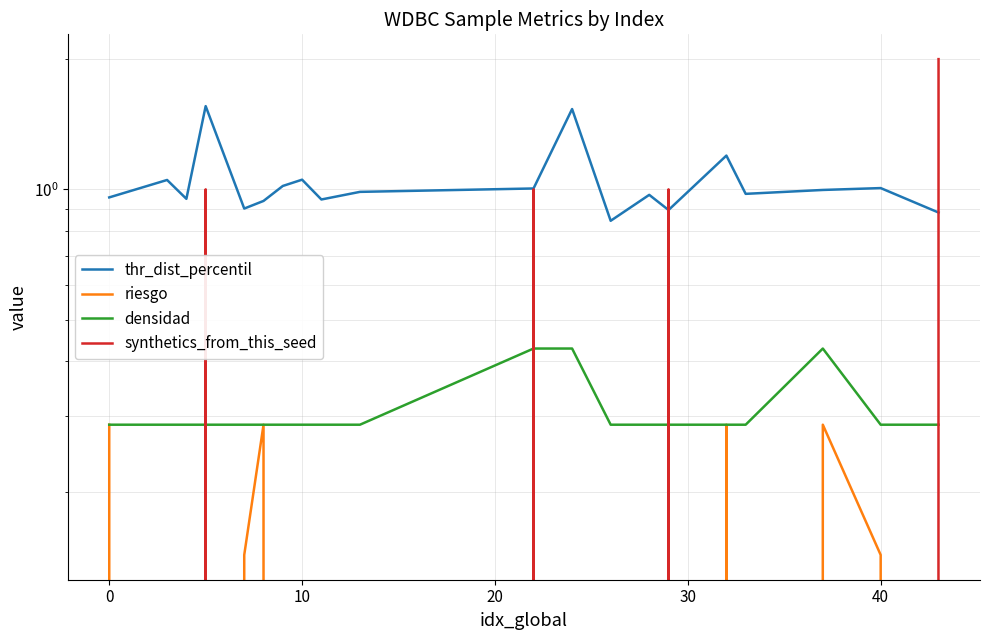

Which series has the largest range (max minus min)?

synthetics_from_this_seed